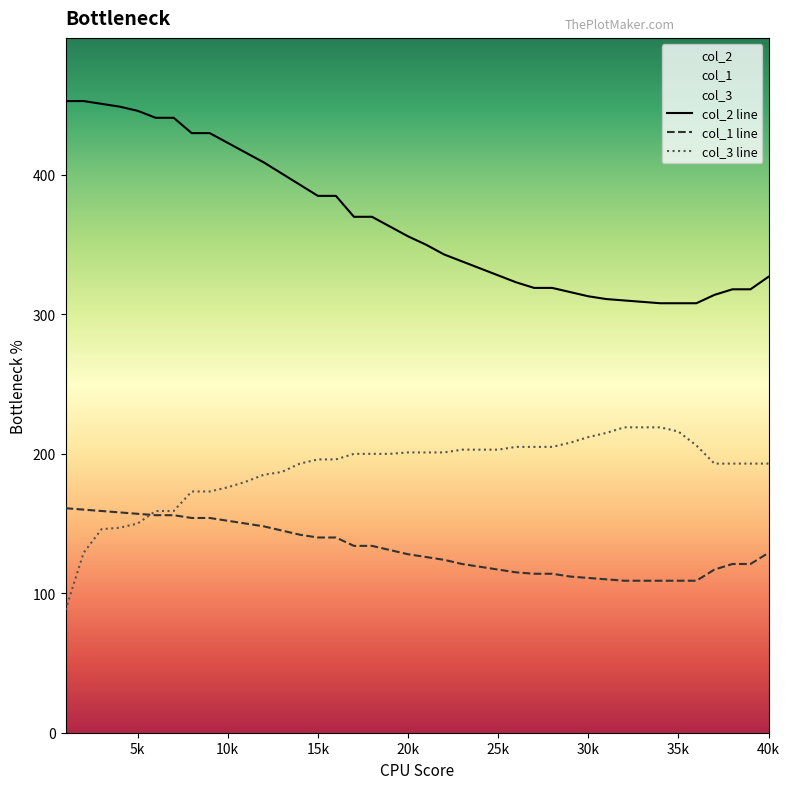

What is the total value across all series at 25k?

648